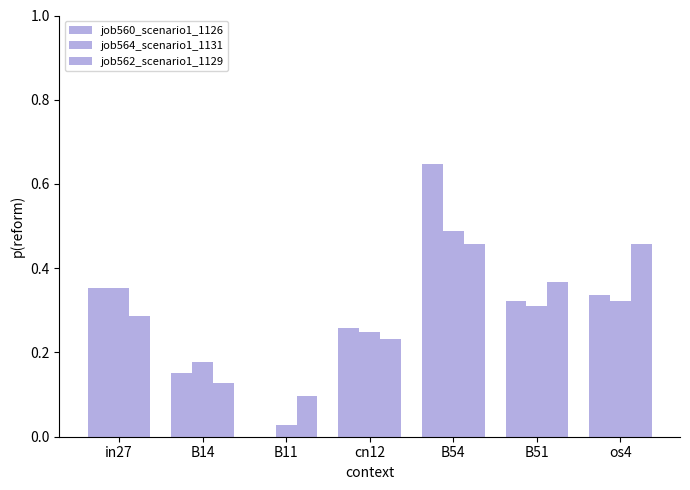

Are the bars horizontal?

No